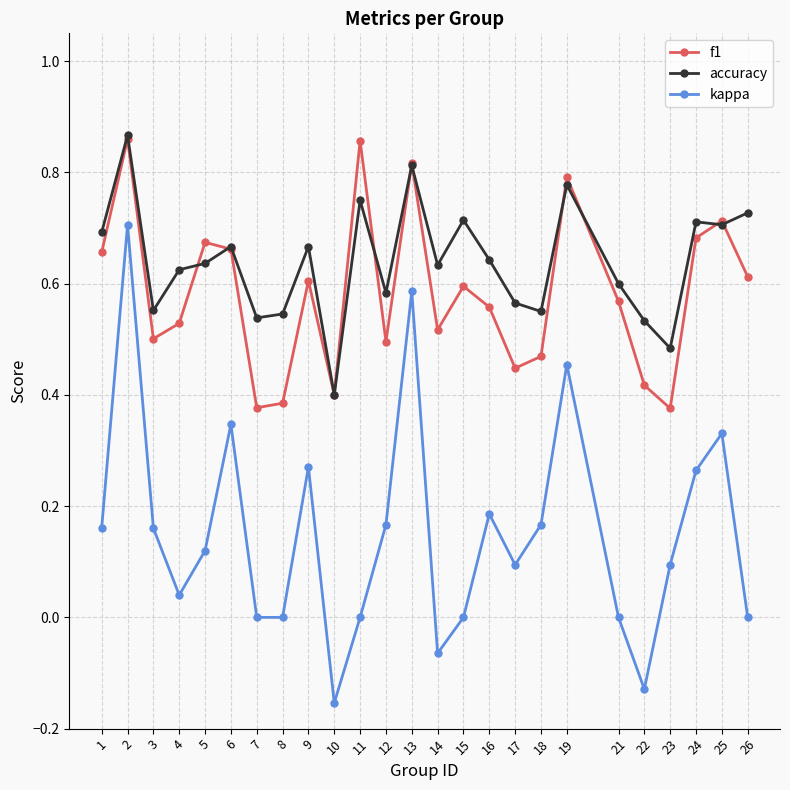

True or false: kappa and accuracy intersect in this chart.

False